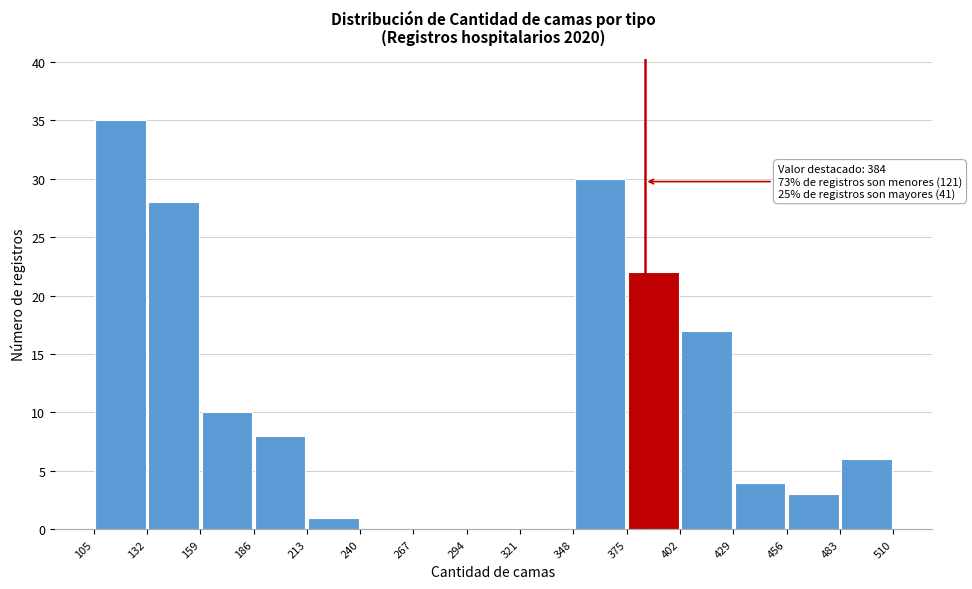

Which range on the x-axis has the tallest bar?

105 to 132